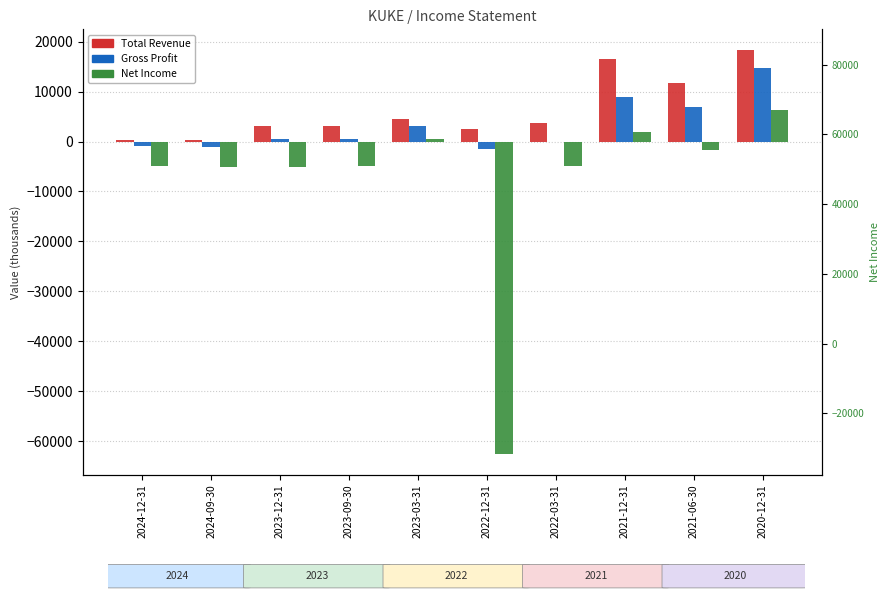

Where is Gross Profit nearest to the value 6650?

2021-06-30